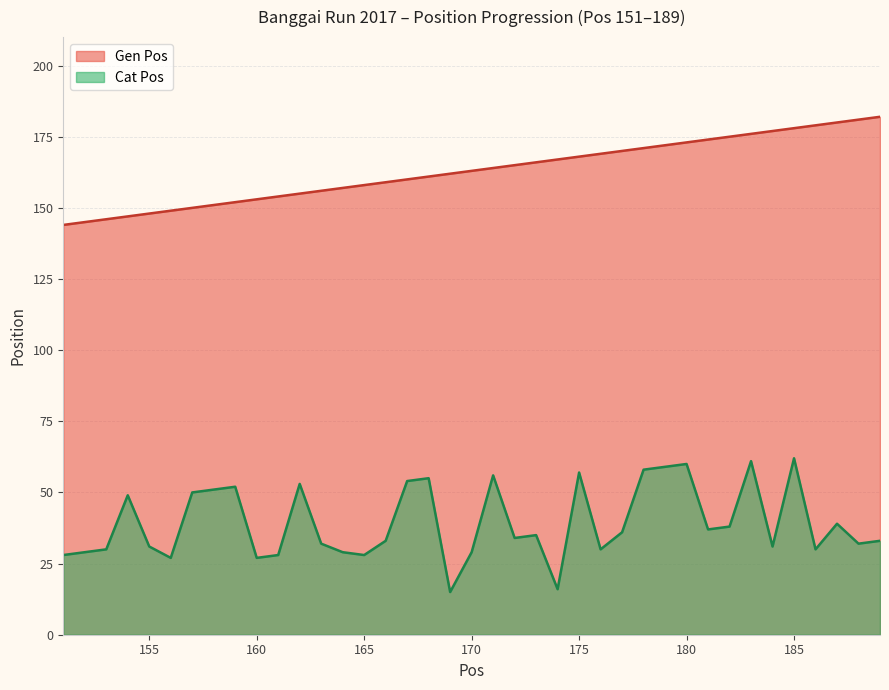

What is the difference between the maximum and second lowest values in the Cat Pos series?

46